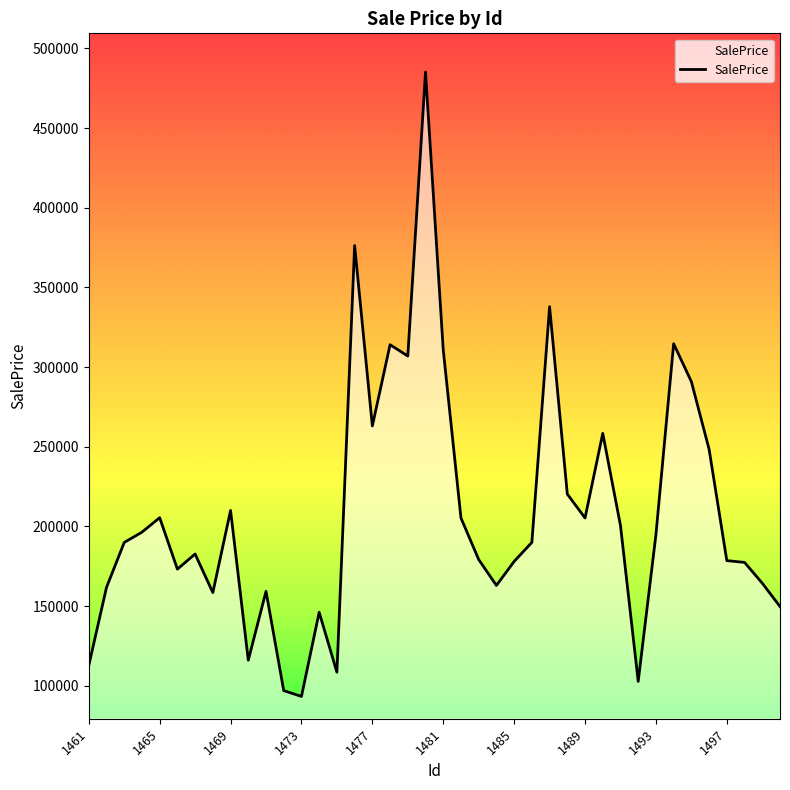

How many lines are shown in the chart?

1